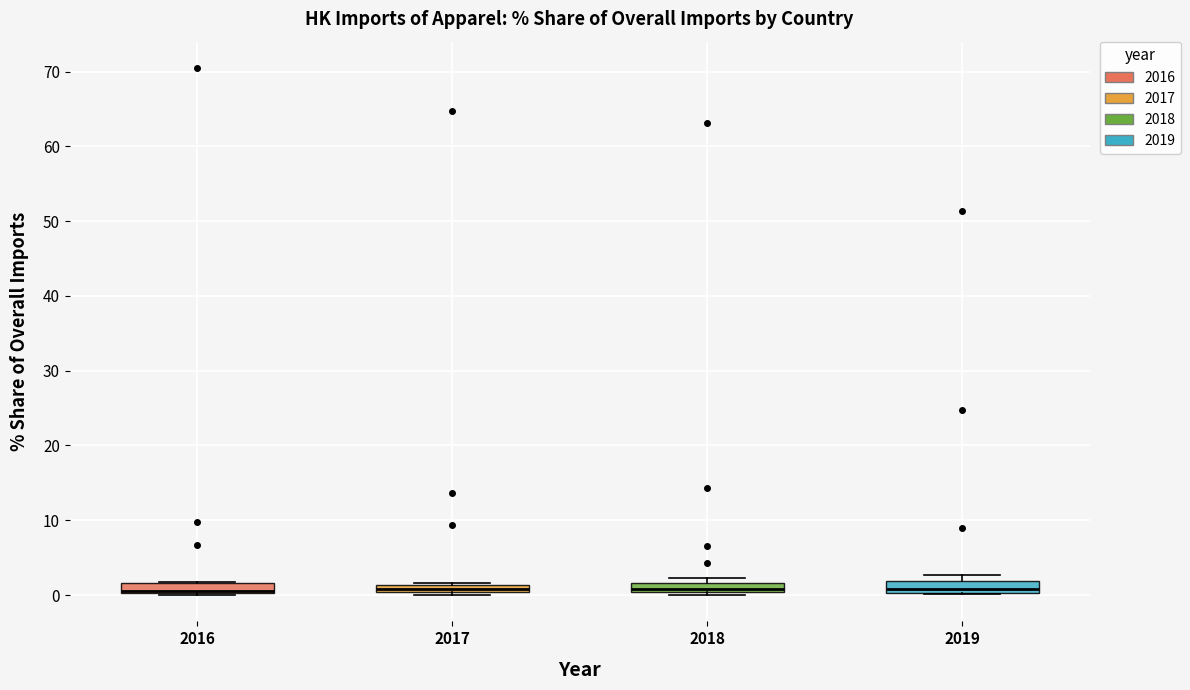

Where is the upper edge of the box at x = 2017 on the y-axis? The values are not printed on the chart, so give them approximately, as read against the axis.

1